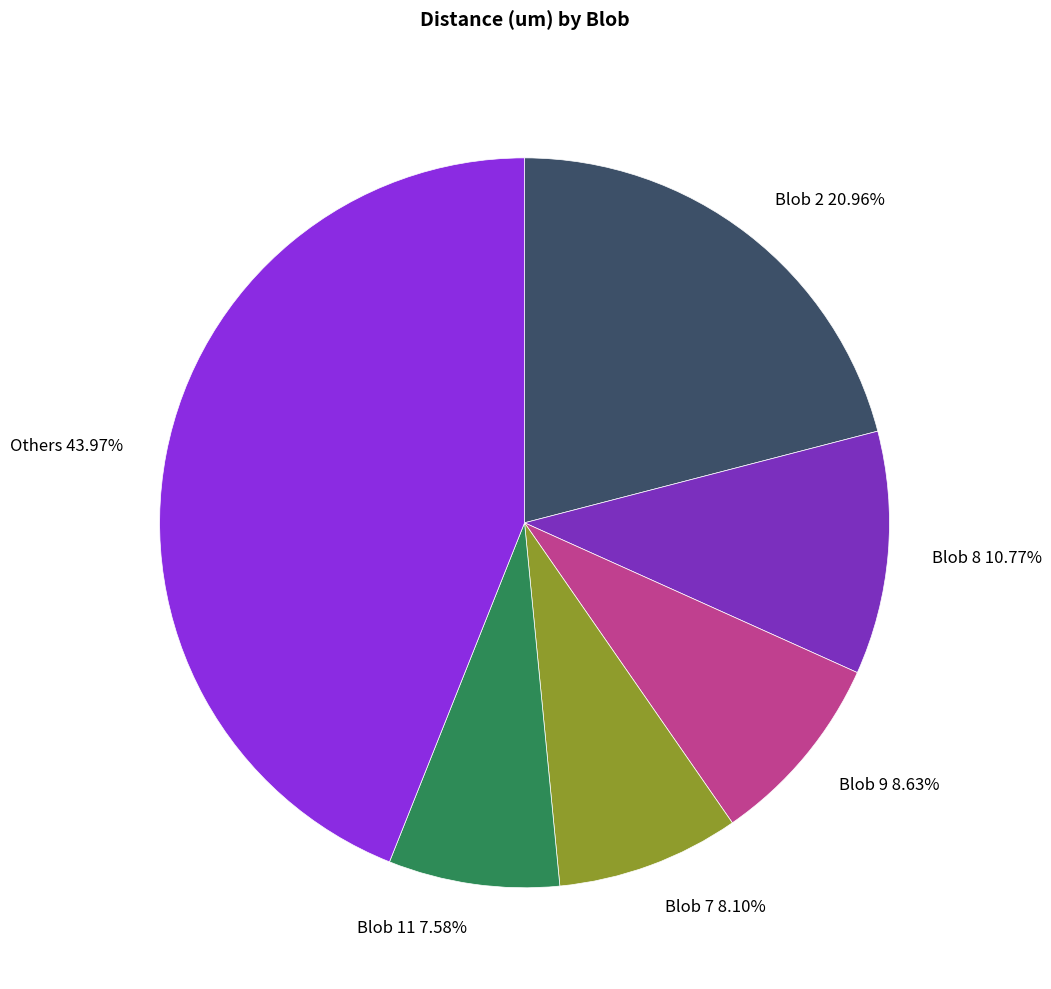

Does any single category account for the majority?

No